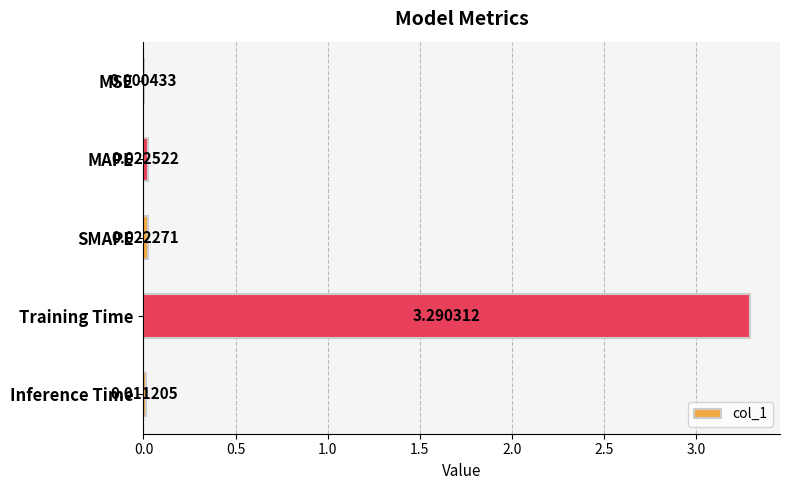

Which label corresponds to the largest value in the chart?

Training Time